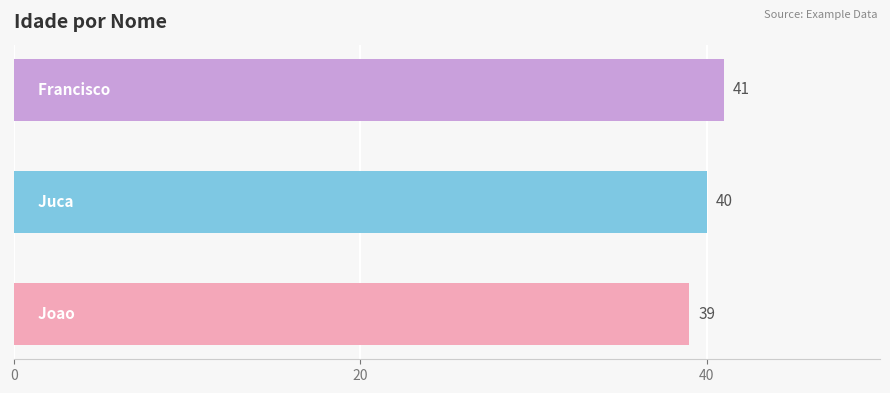

Count the values in the range 39 to 41.

3